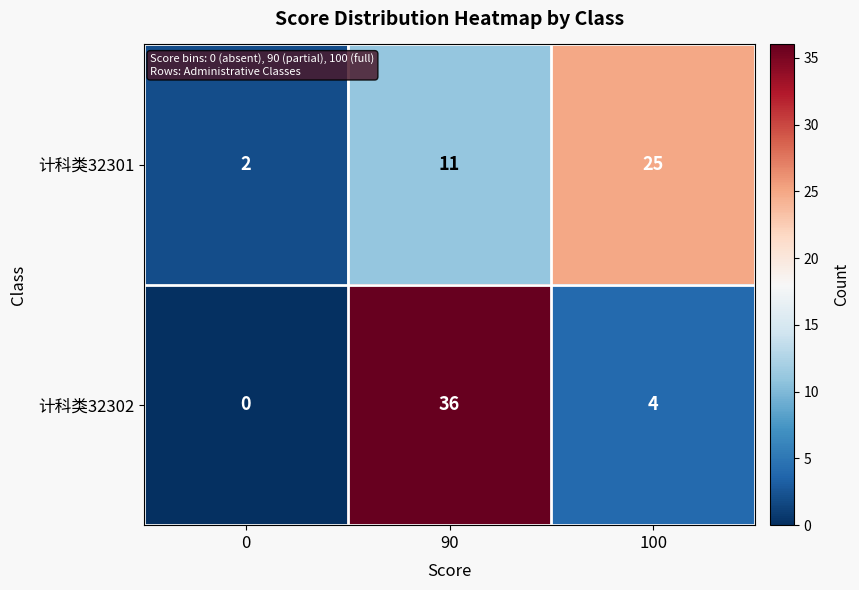

Rank the series by their average value, from highest to lowest.

计科类32302, 计科类32301